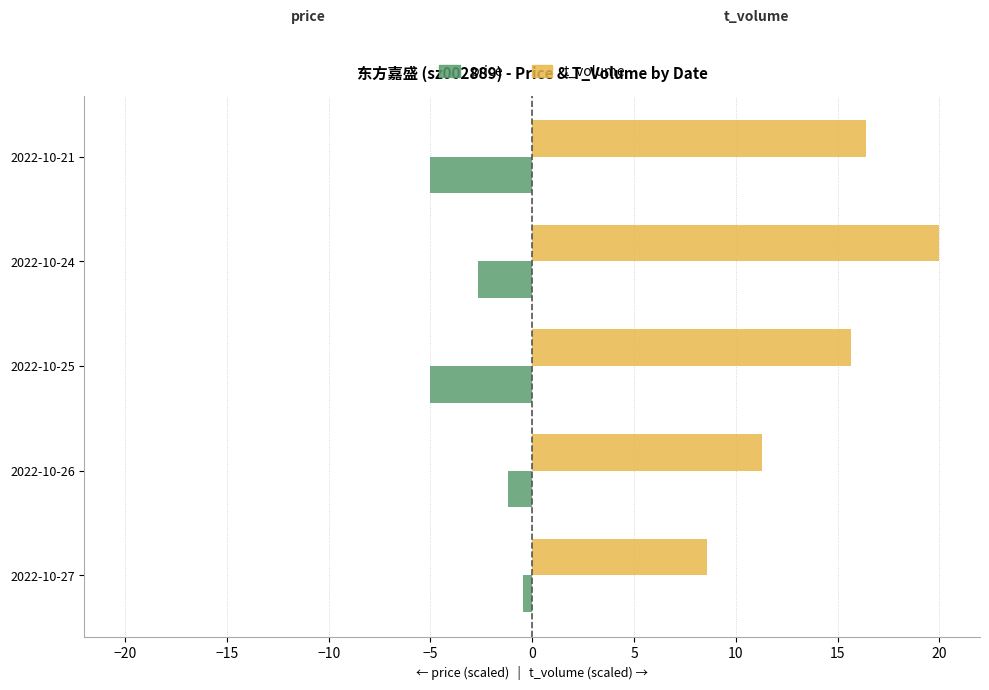

Rank the series by their average value, from lowest to highest.

price, t_volume